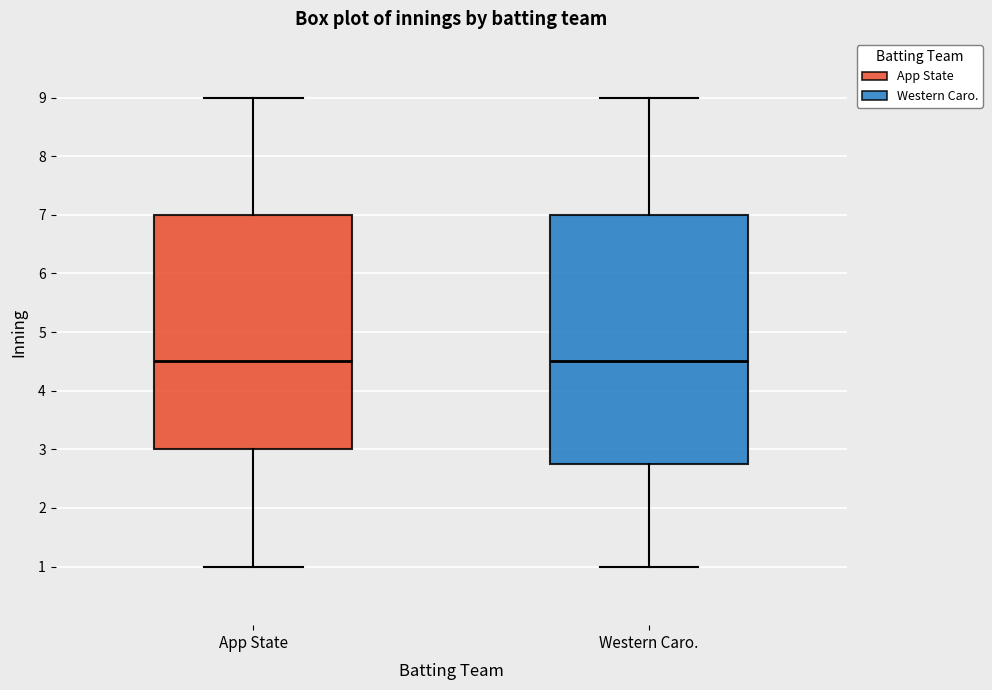

Where is the lower edge of the box for App State on the y-axis? The values are not printed on the chart, so give them approximately, as read against the axis.

3.0